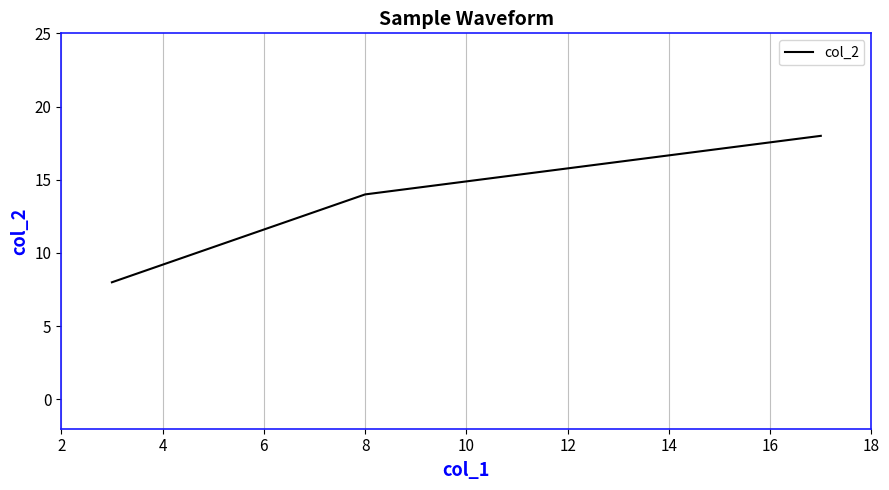

What is the greatest value displayed?

18